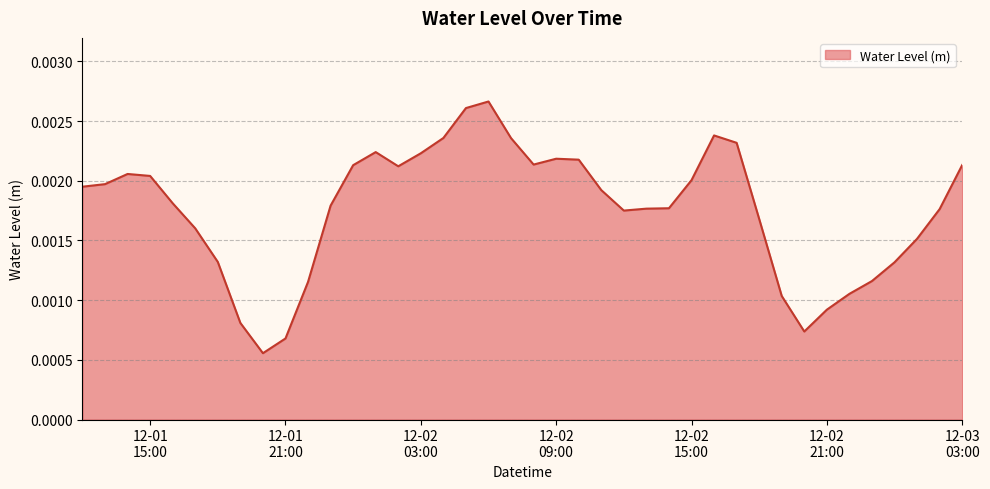

What is the label of the 38th point from the right?

2022-12-01 14:00:00